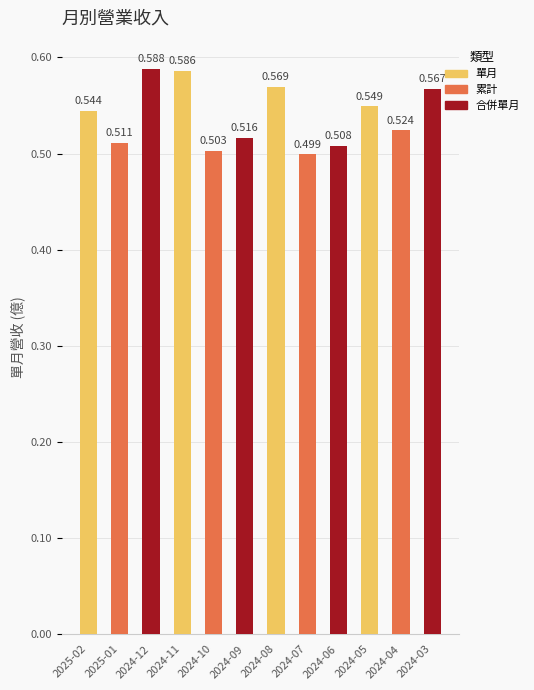

Rank the categories by value from highest to lowest.

2024-12, 2024-11, 2024-08, 2024-03, 2024-05, 2025-02, 2024-04, 2024-09, 2025-01, 2024-06, 2024-10, 2024-07